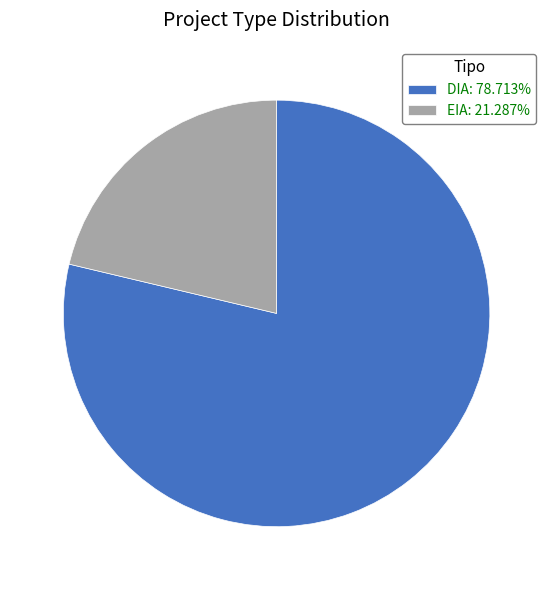

What is the ratio of the value at EIA to the value at DIA?

0.3